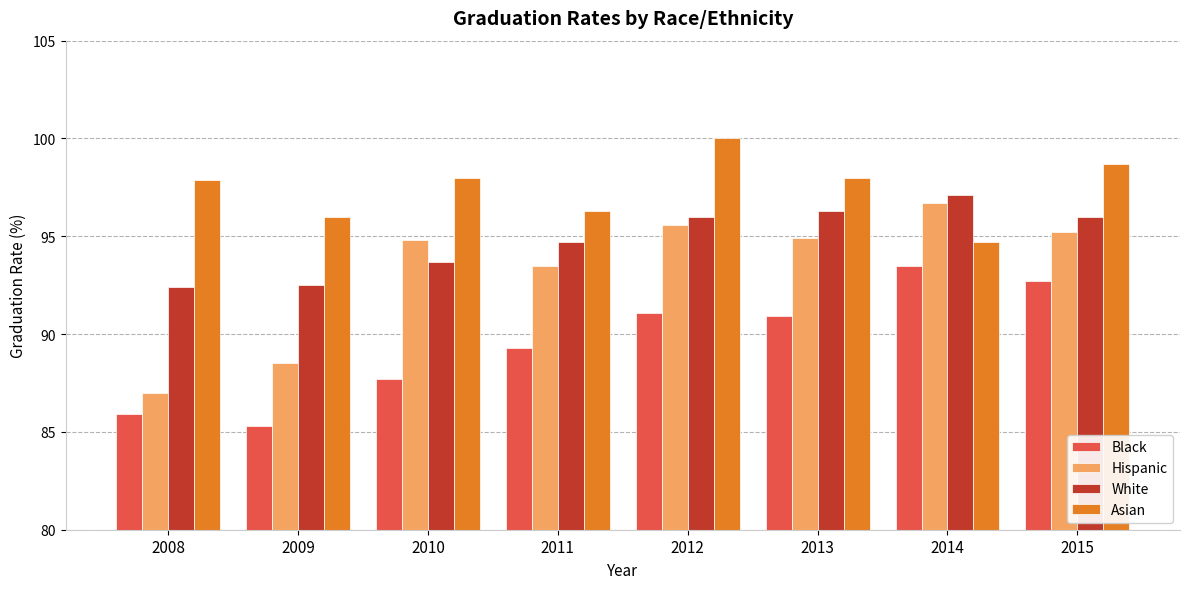

Does the chart contain any negative values?

No